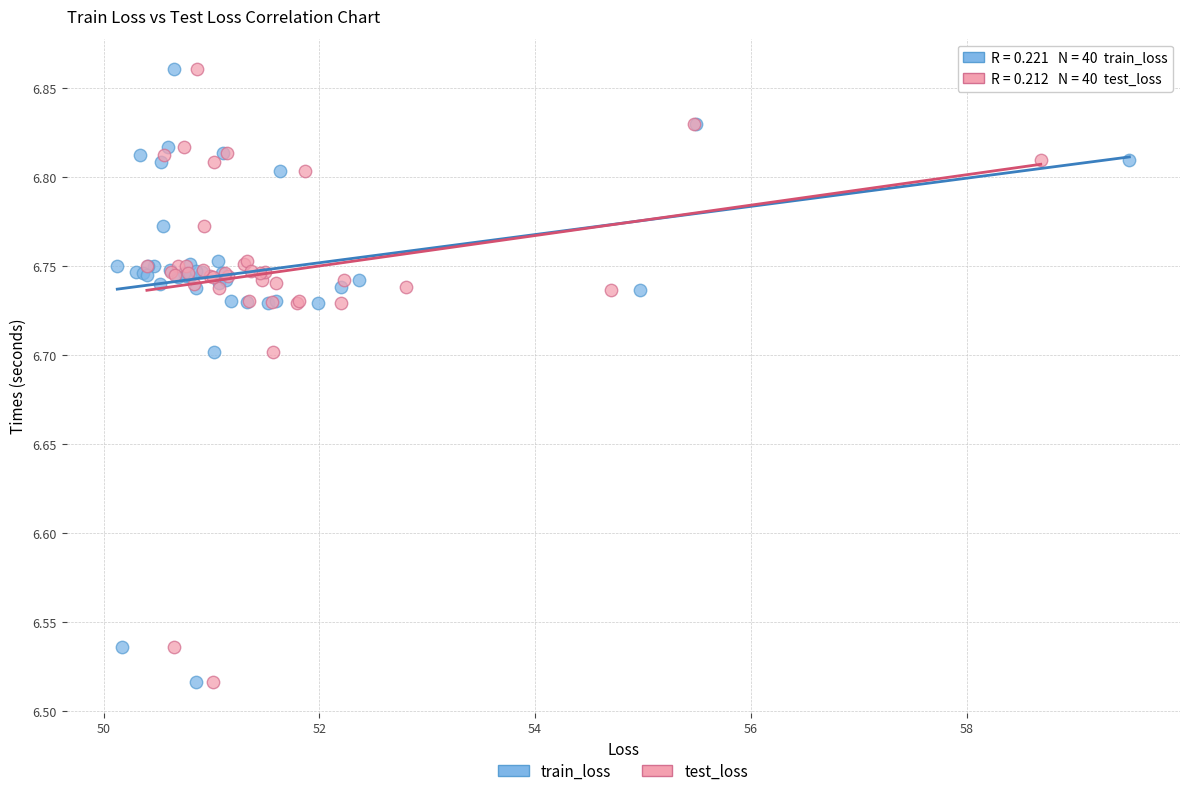

What are all the series names shown in the legend?

train_loss, test_loss